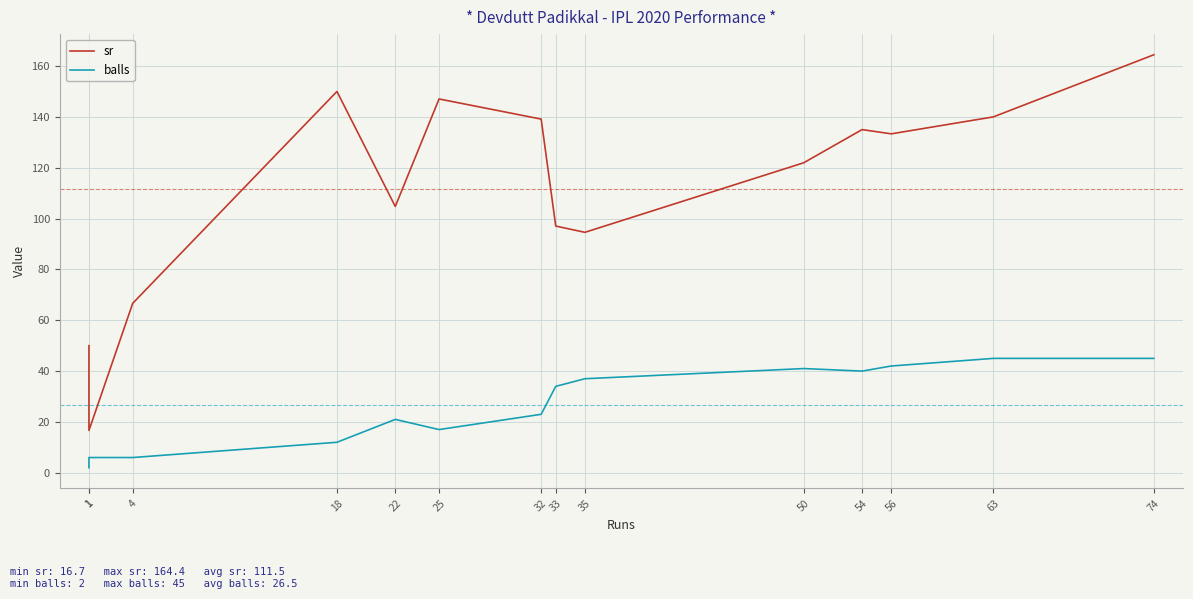

Rank the series by their maximum value, from highest to lowest.

sr, balls